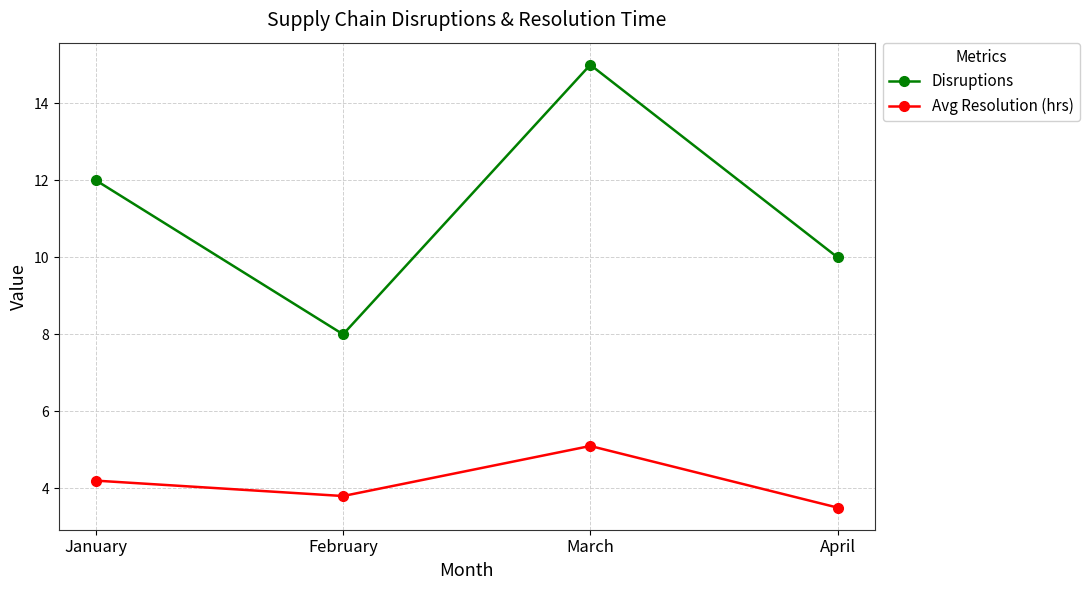

How many data points does each series have?

4